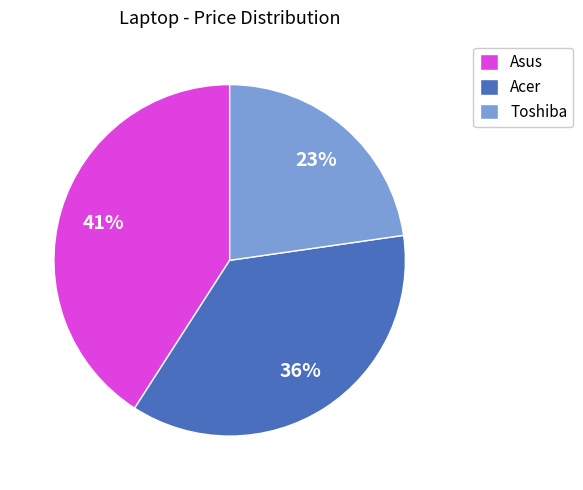

Rank the categories by value from lowest to highest.

Toshiba, Acer, Asus